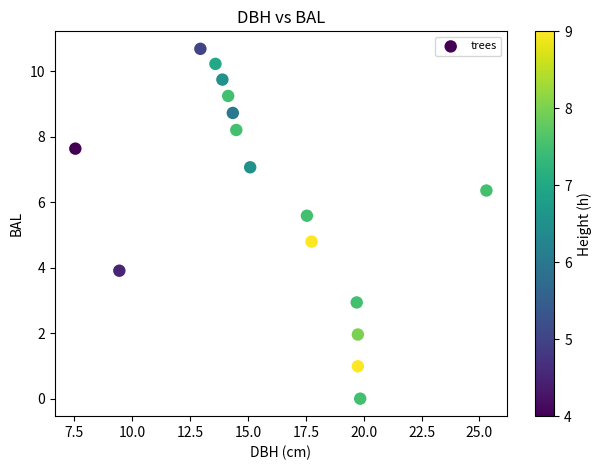

What Y value in the scatter plot is closest to 5?

4.8